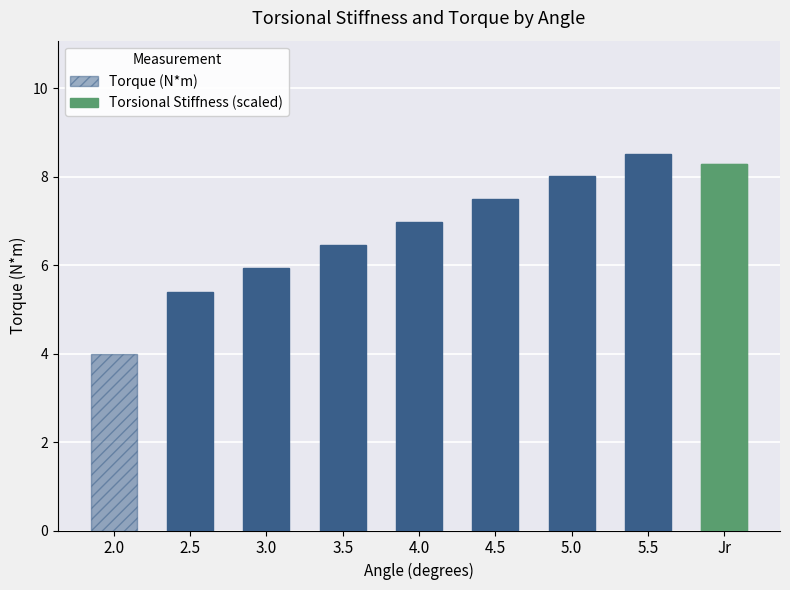

What is the sum of the Torque (N*m) values at 4.5 and 2.0?

11.5